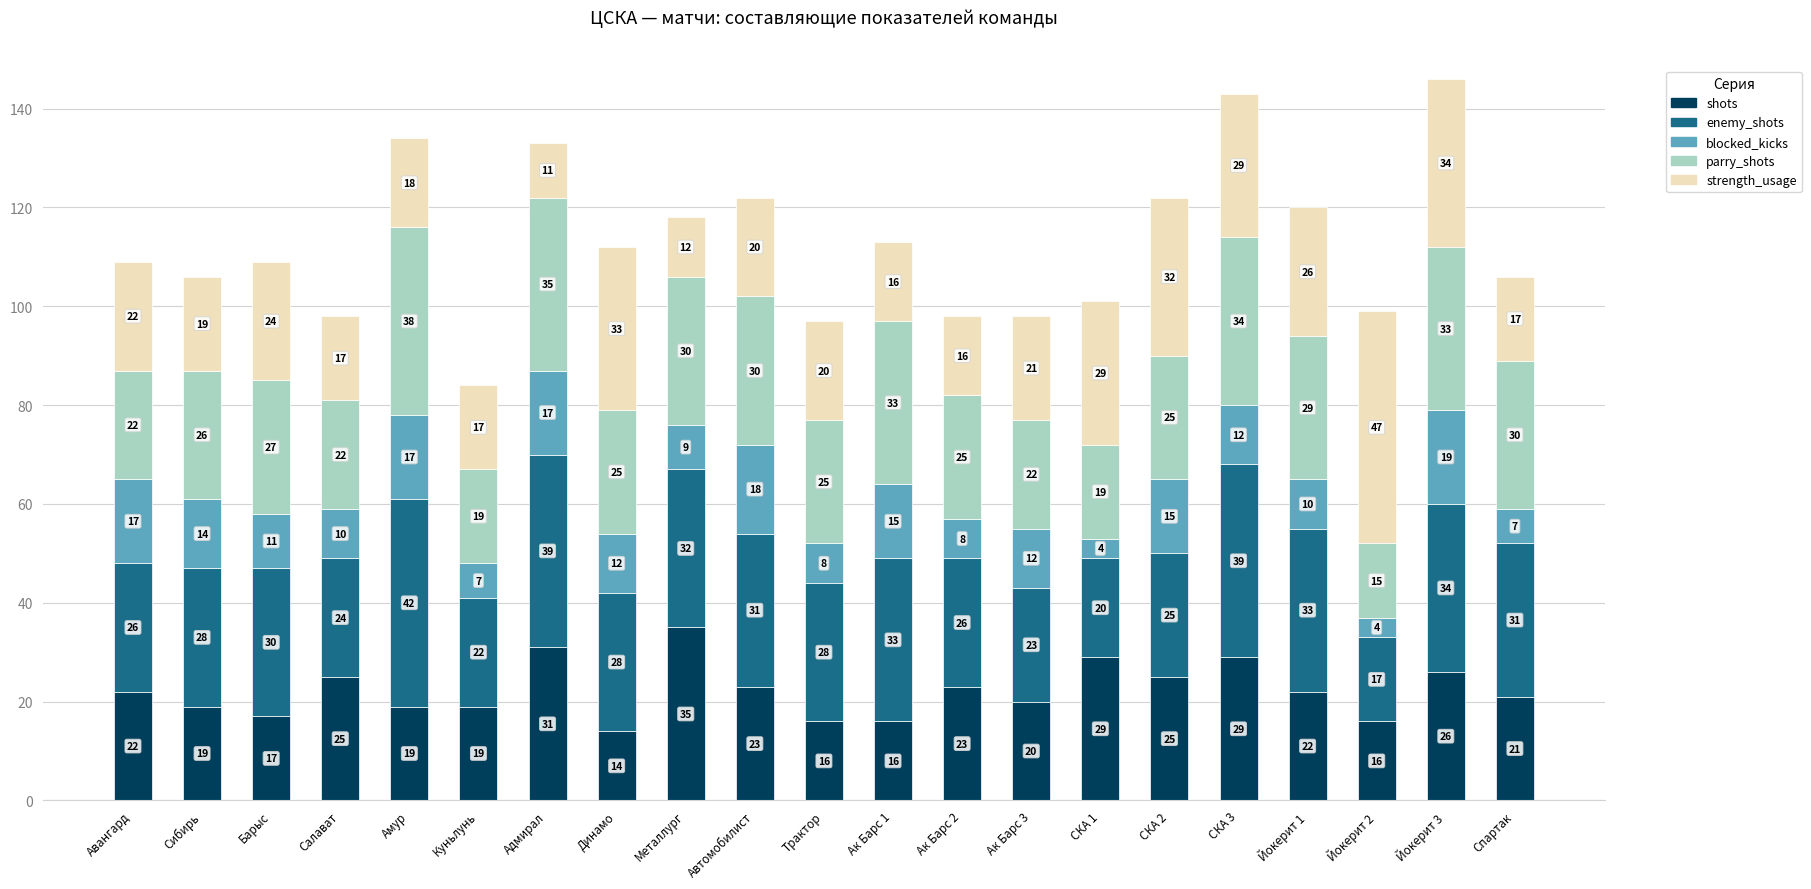

What is the total value across all series at Йокерит 2?

99